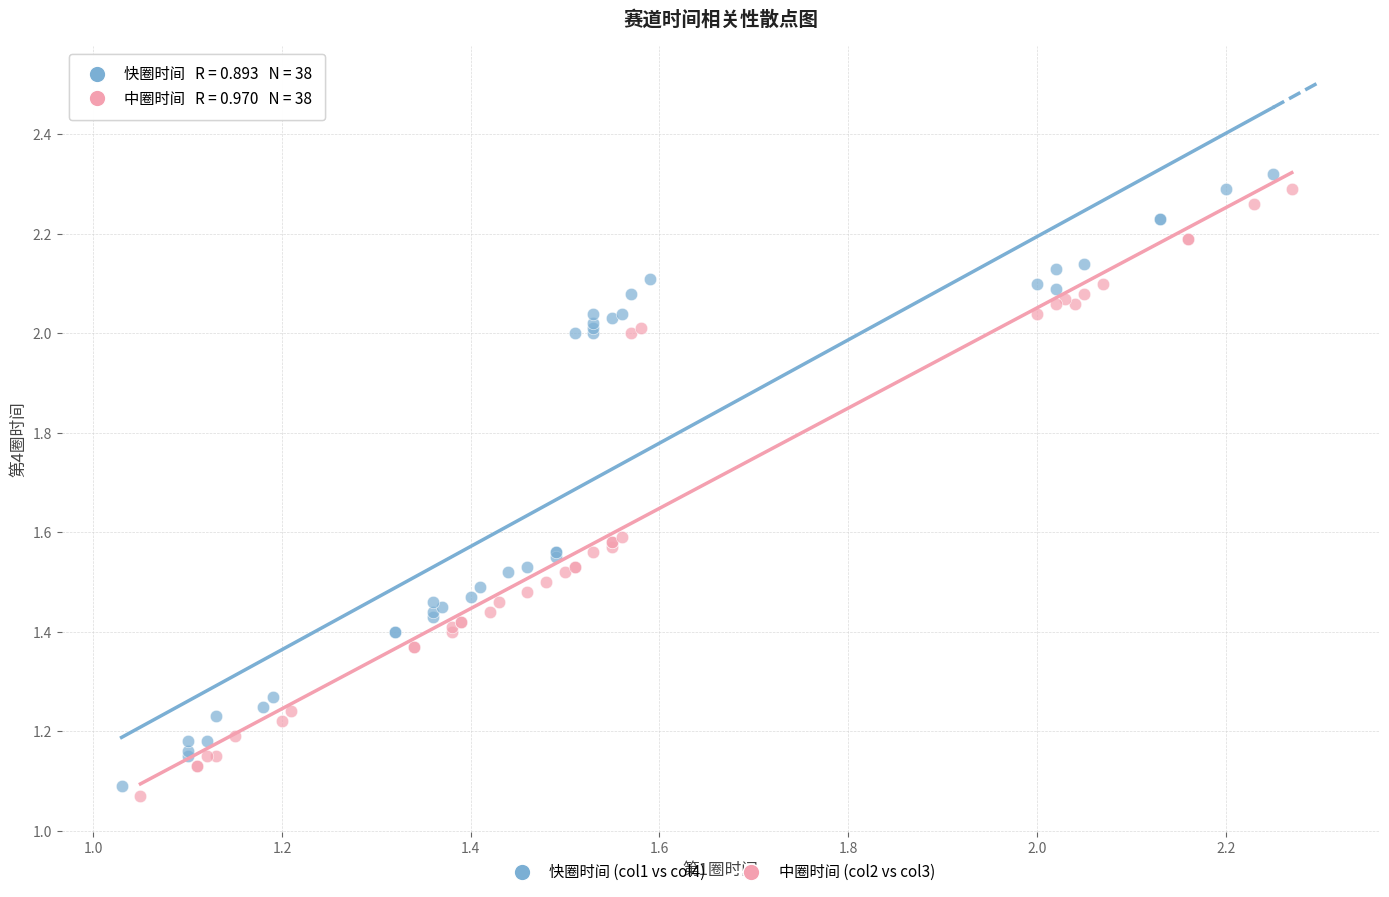

Which series has the widest spread of Y values?

快圈时间 (col1 vs col4)